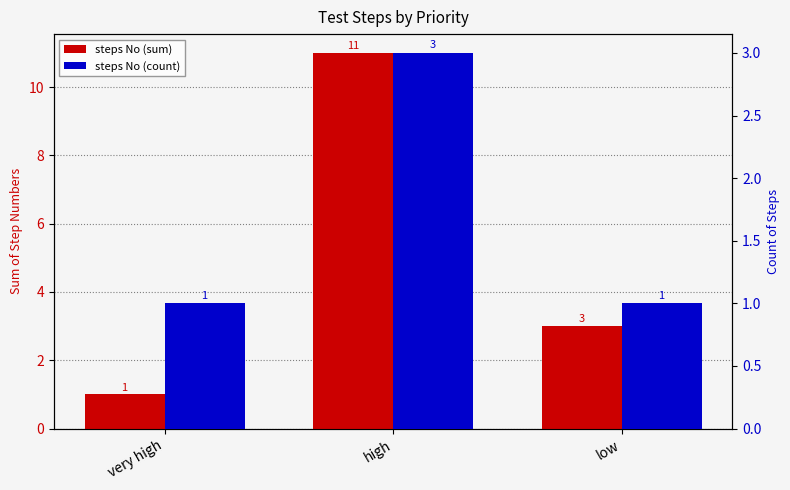

Is the value of steps No (sum) at very high greater than the value of steps No (count) at high?

No